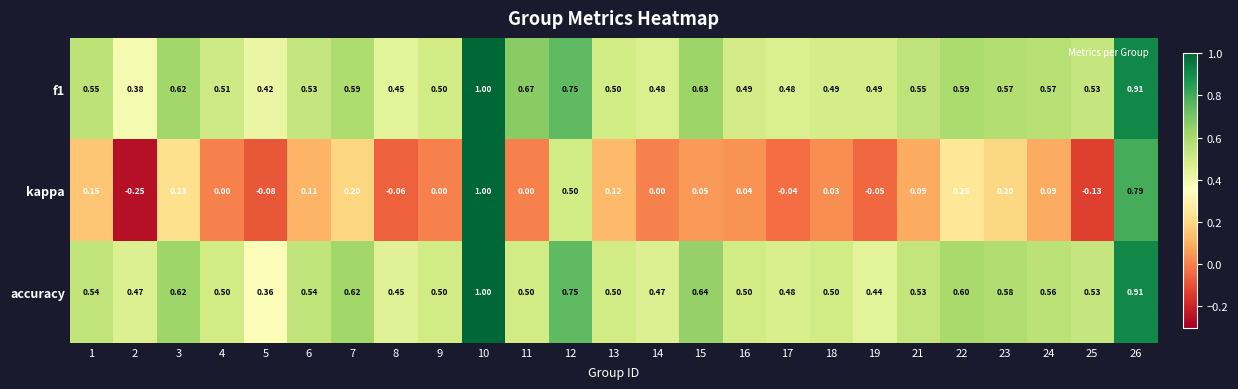

Which series changed the most between 17 and 19?

accuracy